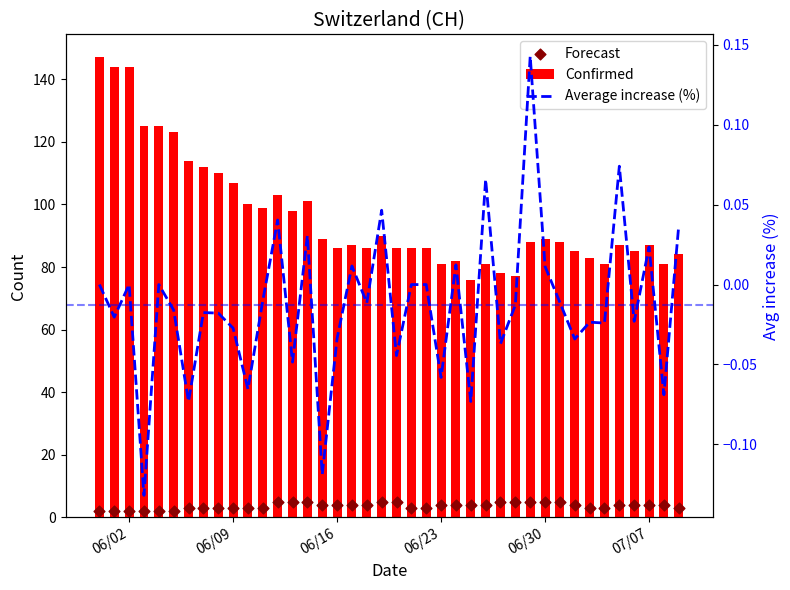

Which series has the largest Y range (max minus min)?

Confirmed